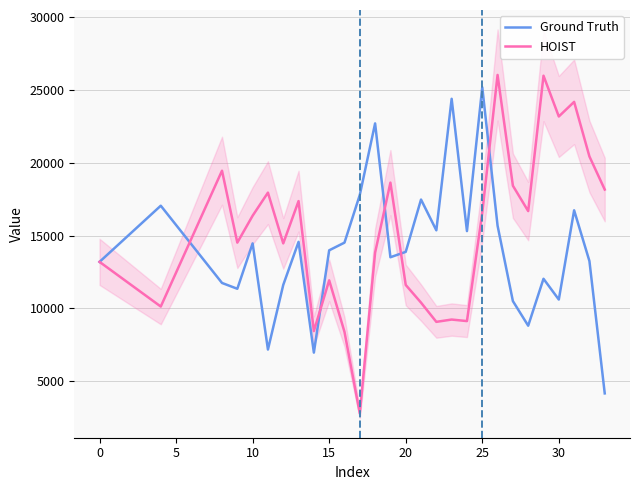

What is the sum of all Ground Truth values?

482720.2